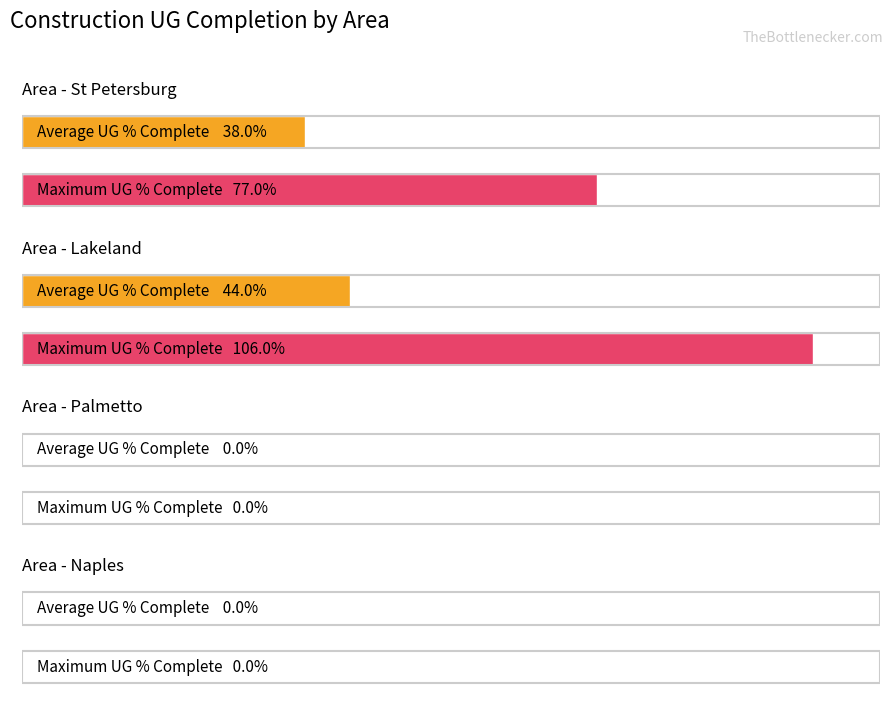

How many Average UG Percentage Complete values are between 0 and 1?

4